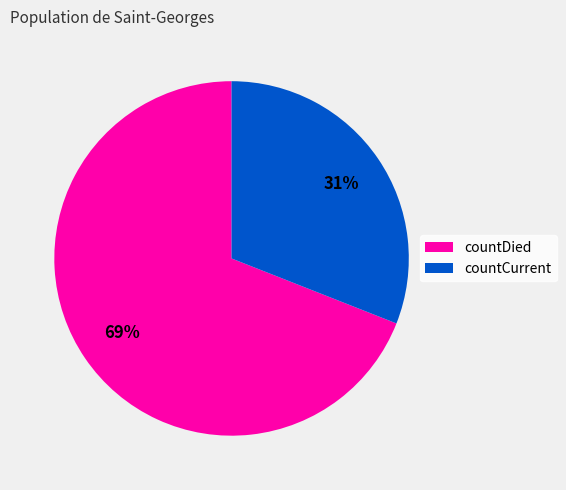

To the nearest percent, what portion does countDied represent?

69%